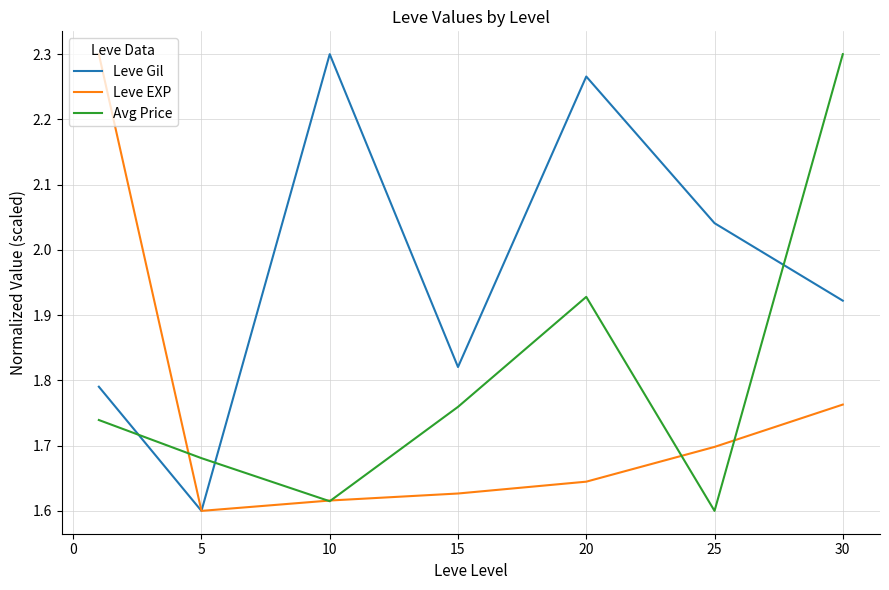

Rank the series by their average value, from lowest to highest.

Leve EXP, Avg Price, Leve Gil